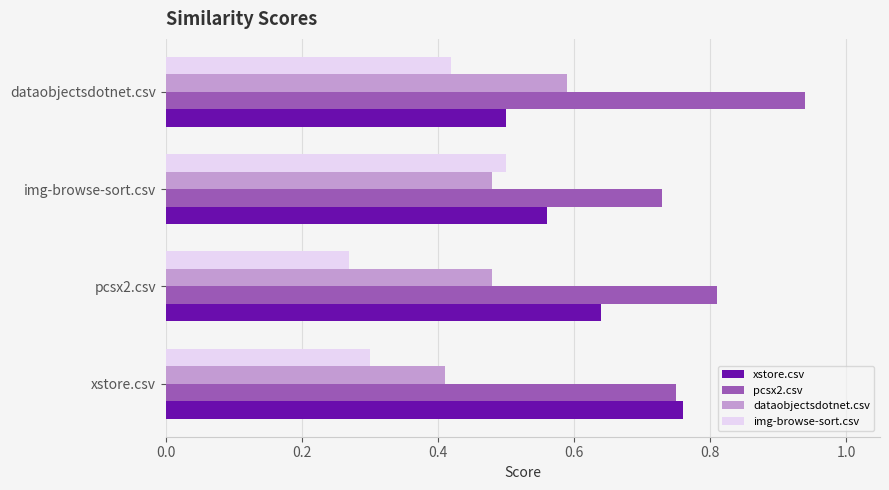

Which category has the highest value in the pcsx2.csv series?

dataobjectsdotnet.csv